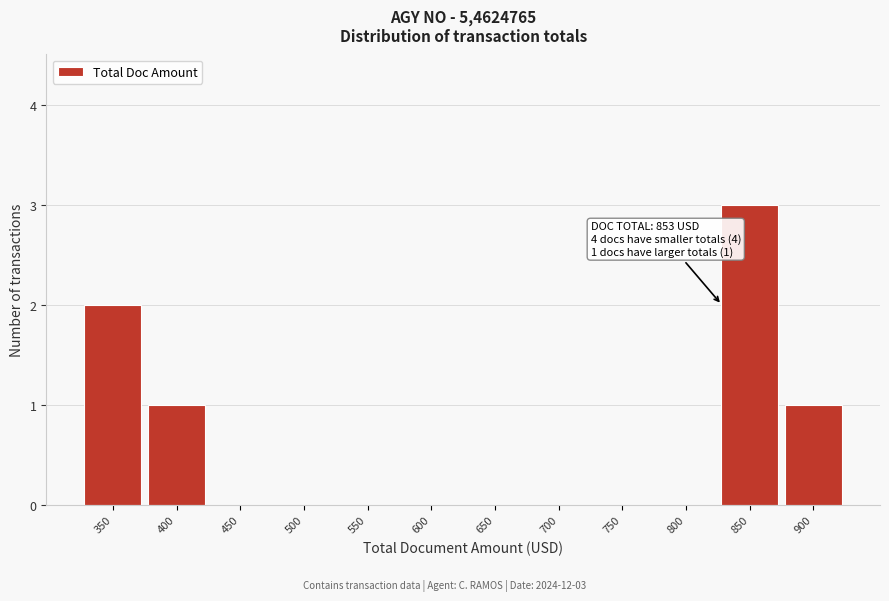

Reading left to right, transcribe all the data shown in this chart.

350=2	400=1	450=0	500=0	550=0	600=0	650=0	700=0	750=0	800=0	850=3	900=1